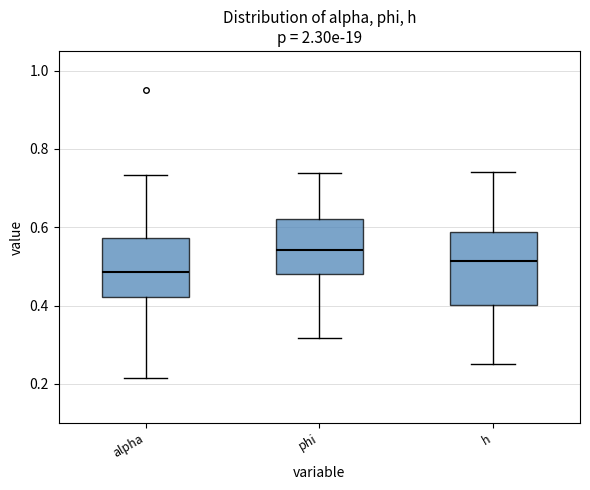

Reading left to right, transcribe this box plot: for each box, give where its median line is, the range the box spans, and where its two whiskers end, as read against the y-axis. The values are not printed on the chart, so give them approximately, as read against the axis.

alpha: median 0.48, box 0.42 to 0.58, whiskers 0.22 to 0.74
phi: median 0.54, box 0.48 to 0.62, whiskers 0.32 to 0.74
h: median 0.52, box 0.40 to 0.58, whiskers 0.24 to 0.74